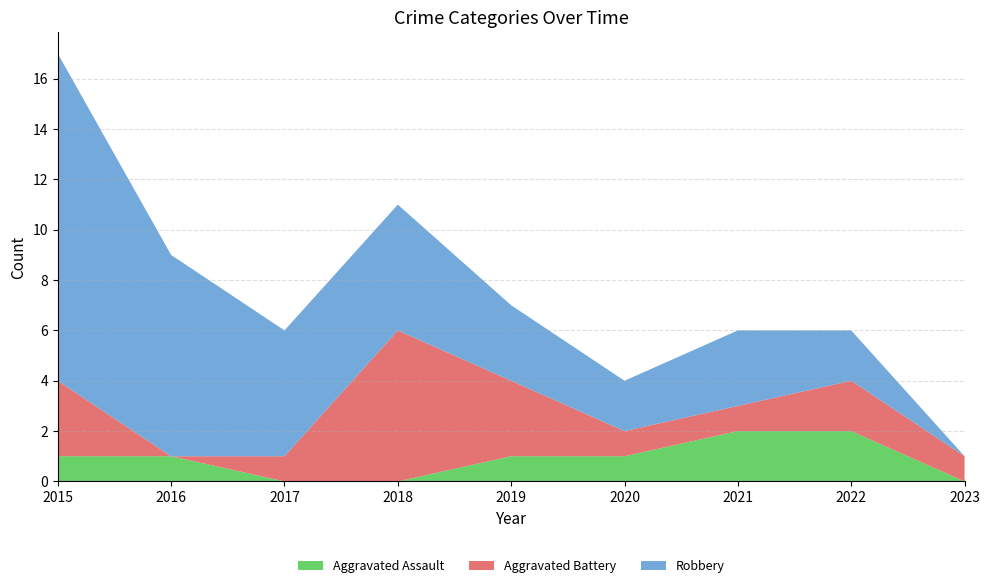

Reading right to left, transcribe all the data shown in this chart.

Aggravated Assault: 2023=0	2022=2	2021=2	2020=1	2019=1	2018=0	2017=0	2016=1	2015=1
Aggravated Battery: 2023=1	2022=2	2021=1	2020=1	2019=3	2018=6	2017=1	2016=0	2015=3
Robbery: 2023=0	2022=2	2021=3	2020=2	2019=3	2018=5	2017=5	2016=8	2015=13